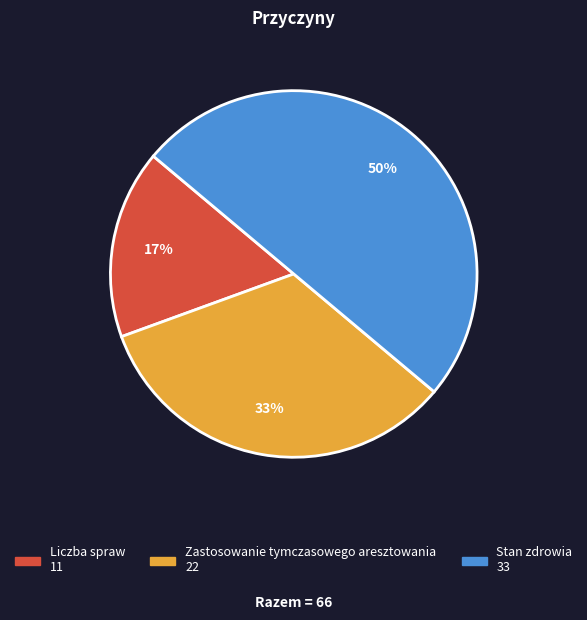

Is it true that Liczba spraw is 8% of the pie?

False